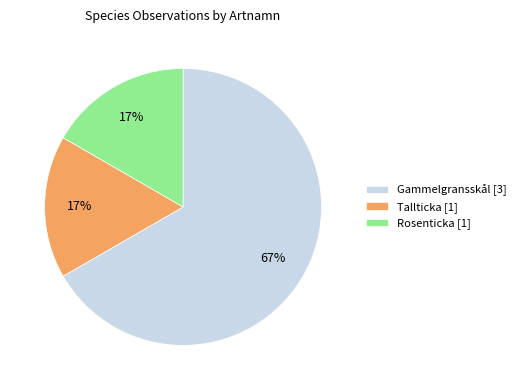

What is the majority slice?

Gammelgransskål [3]